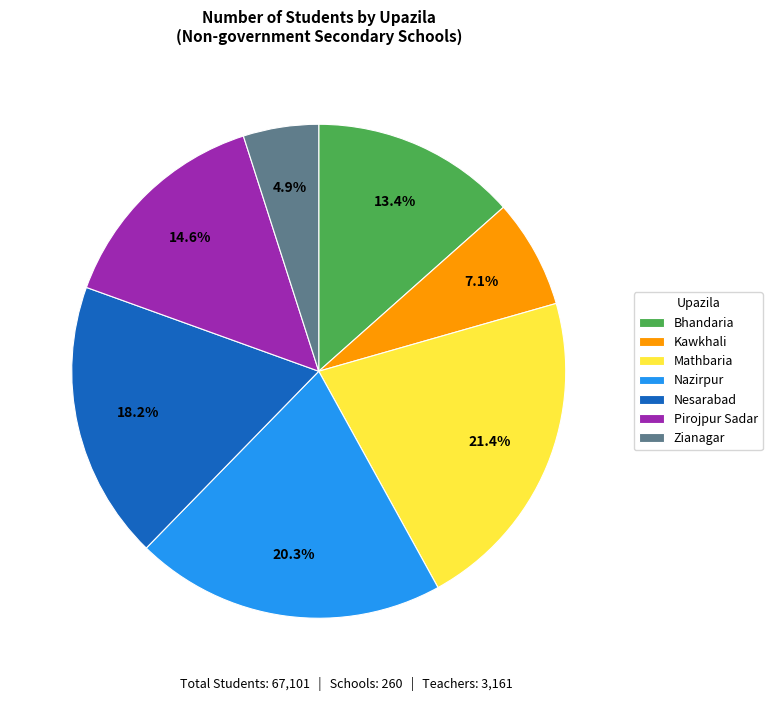

How many slices are in this pie chart?

7